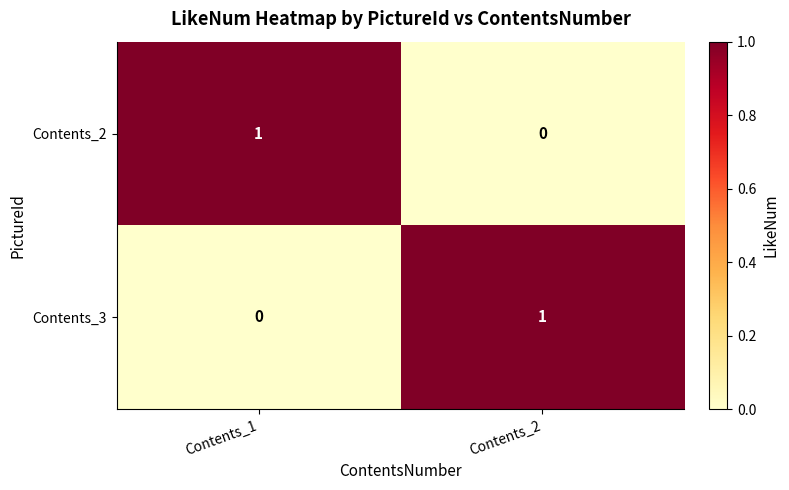

At which label is Contents_3 closest to 0?

Contents_1